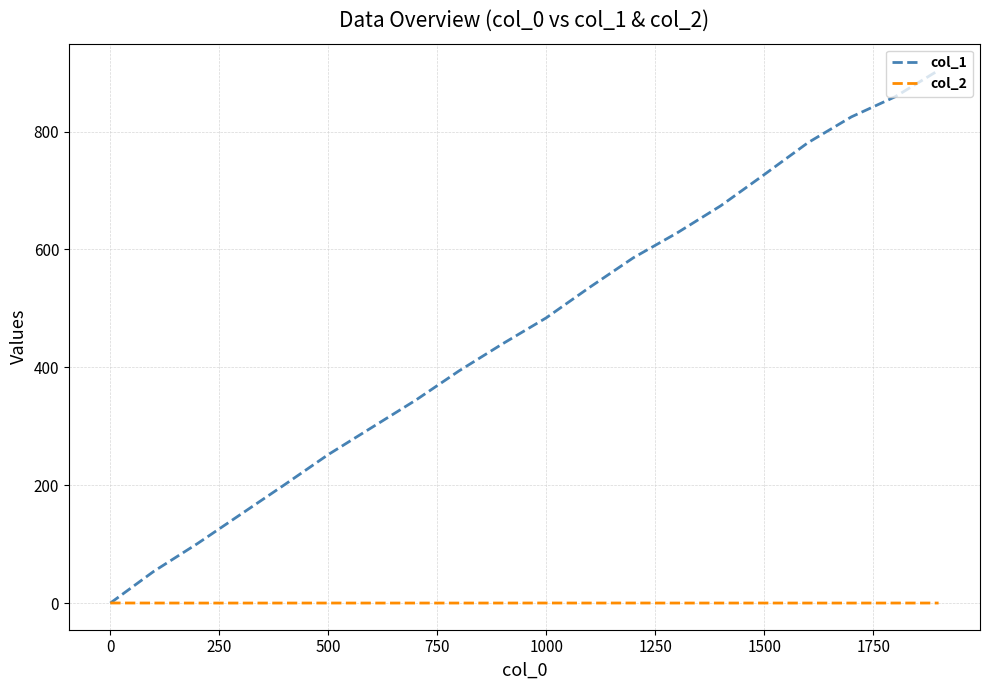

Rank the series by their maximum value, from highest to lowest.

col_1, col_2